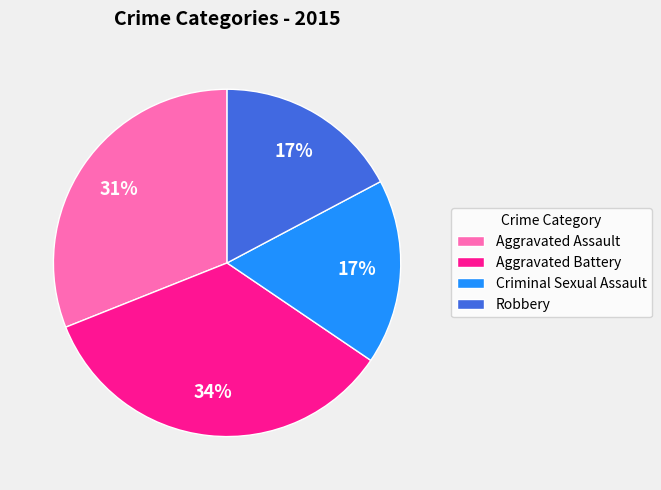

Does any single category account for the majority?

No